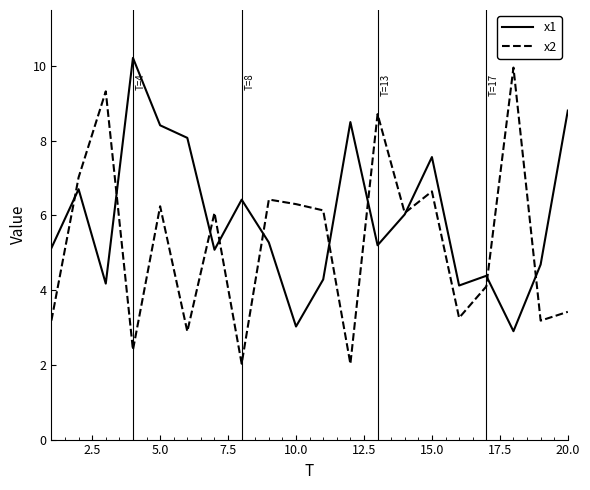

Which series has the largest total across all categories?

x1